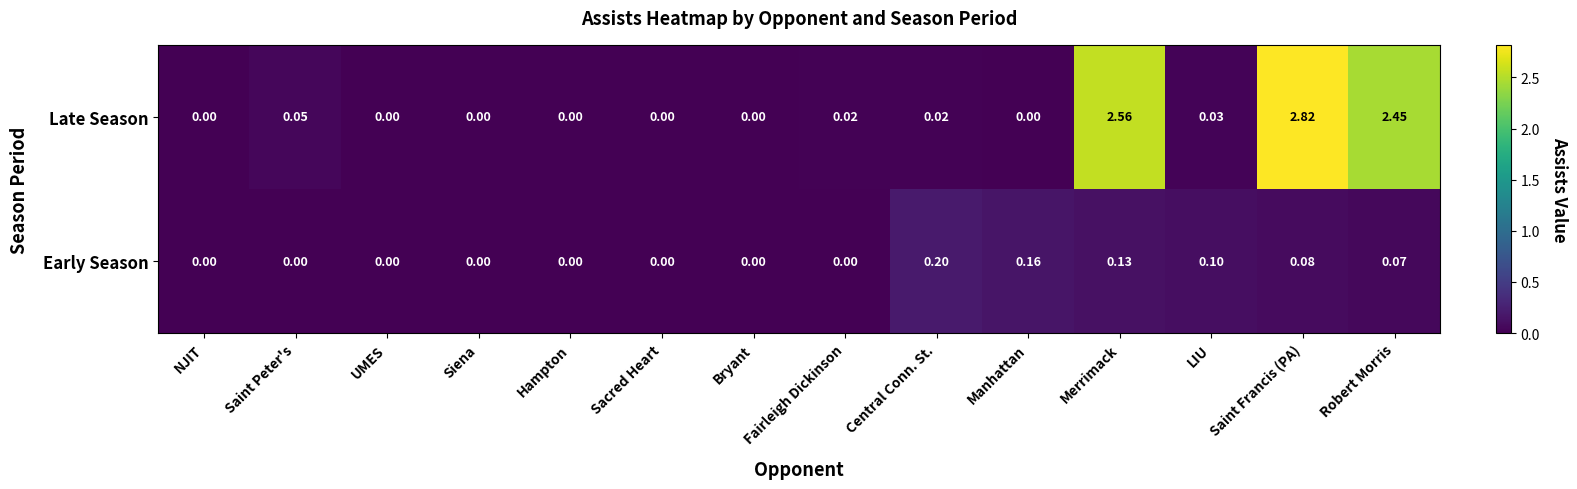

Which category has the highest value across all series?

Saint Francis (PA)